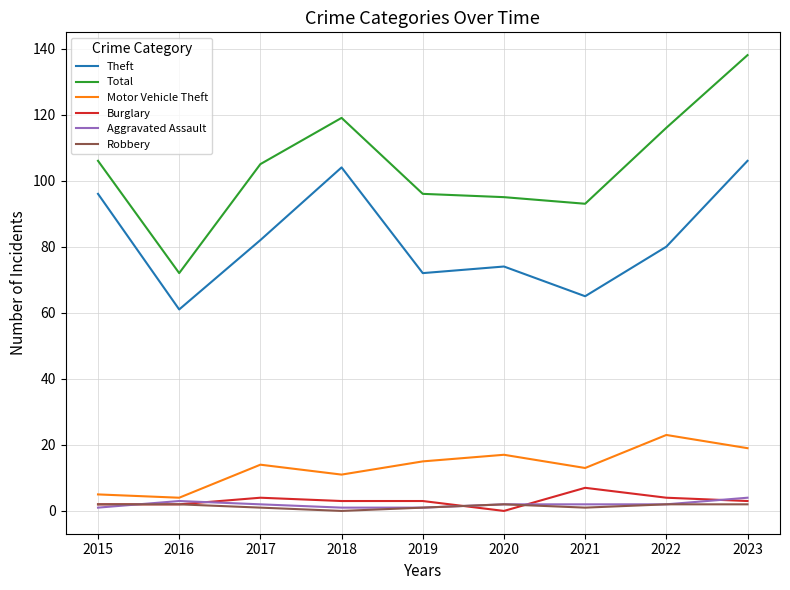

At which category is the sum across all series the highest?

2023